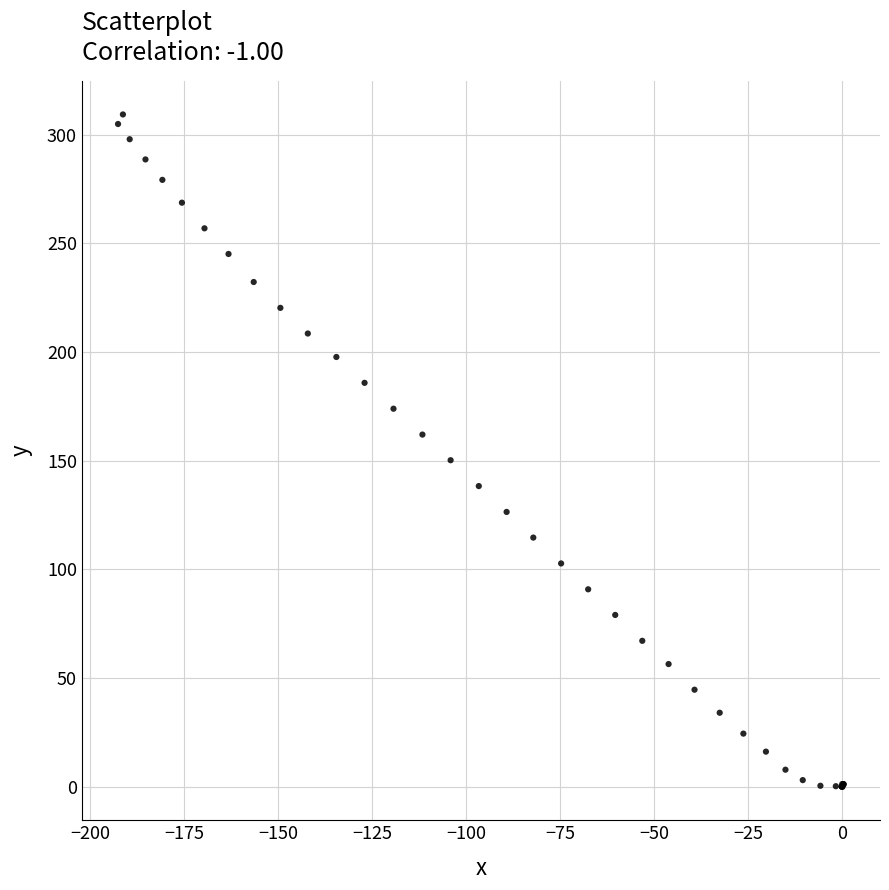

What Y value in the scatter plot is closest to 154?

150.2